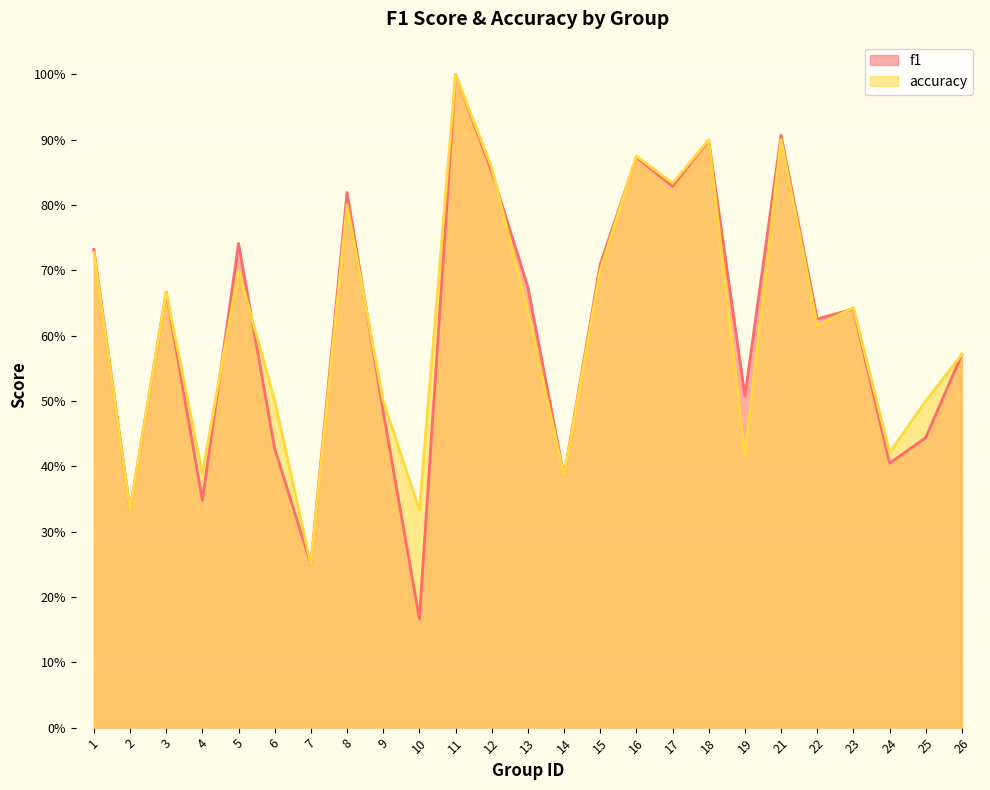

What is the sum of the accuracy values at 18 and 15?

1.6